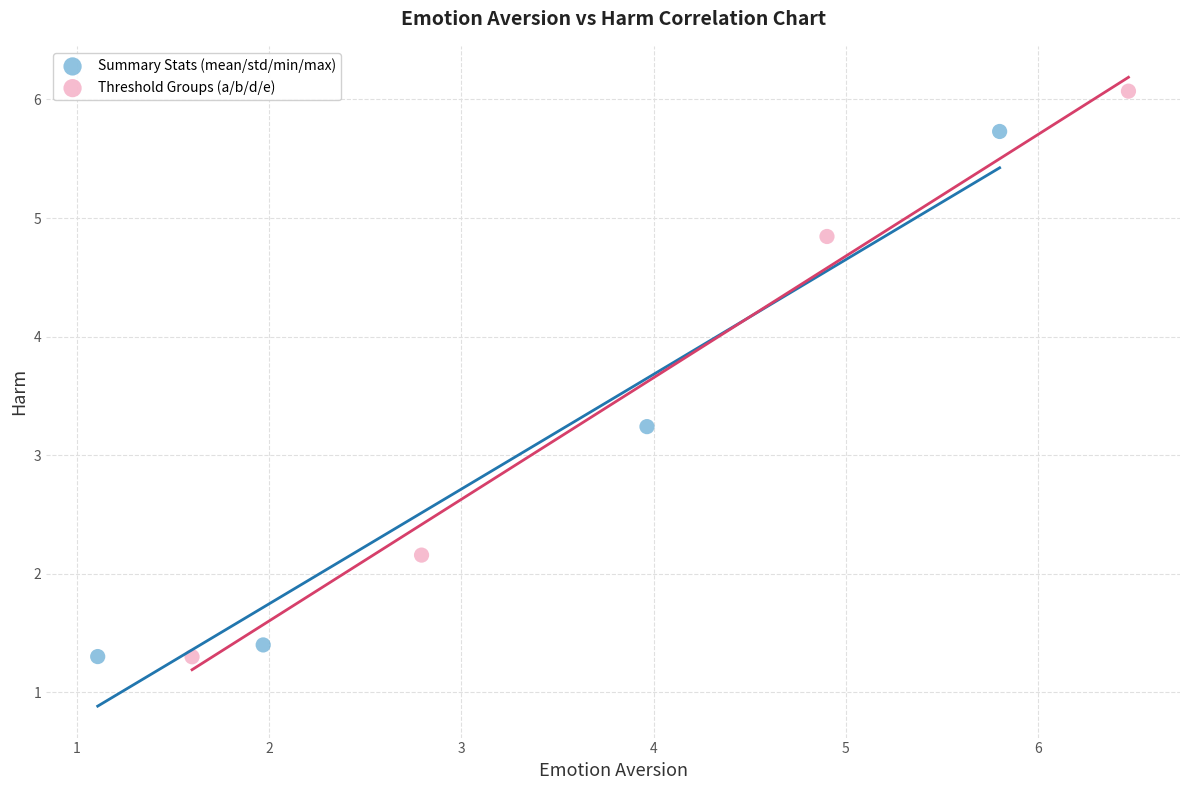

Which series has the widest spread of Y values?

Threshold Groups (a/b/d/e)